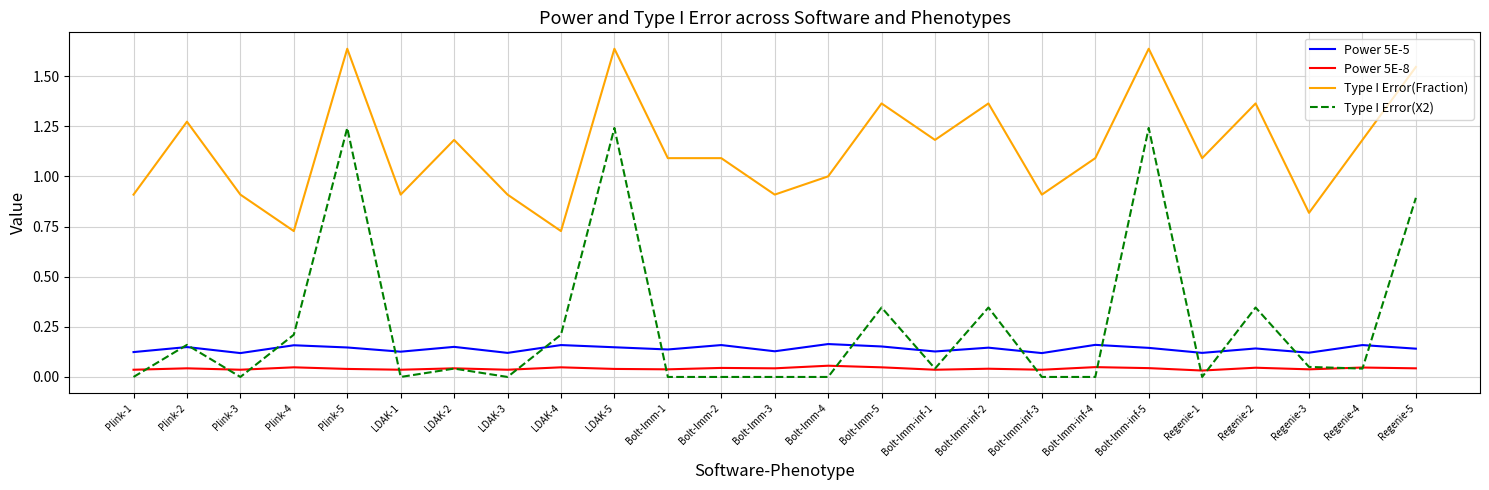

Rank the series by their maximum value, from lowest to highest.

Power 5E-8, Power 5E-5, Type I Error(X2), Type I Error(Fraction)